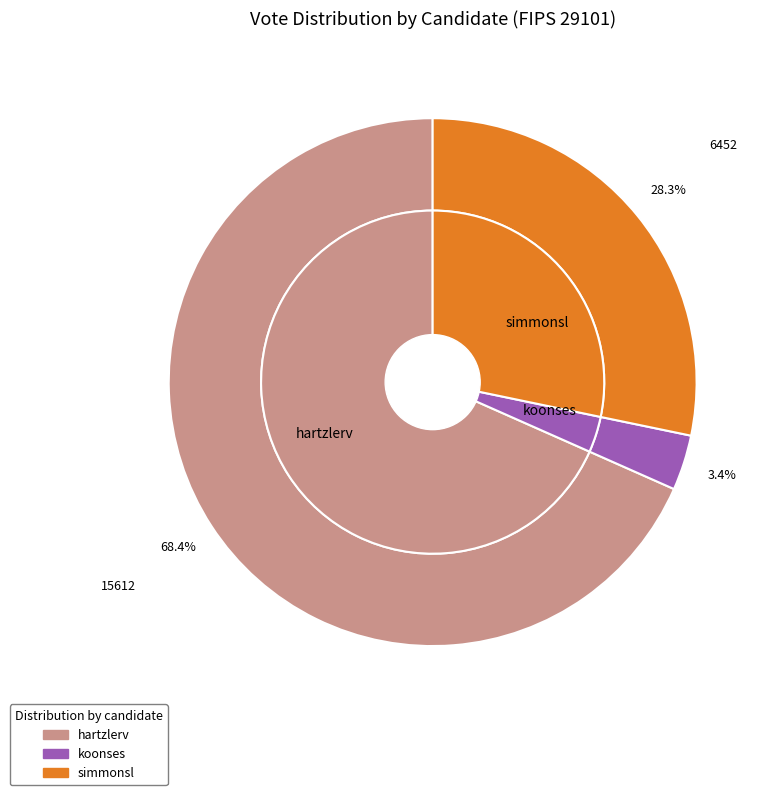

Does any single category account for the majority?

Yes